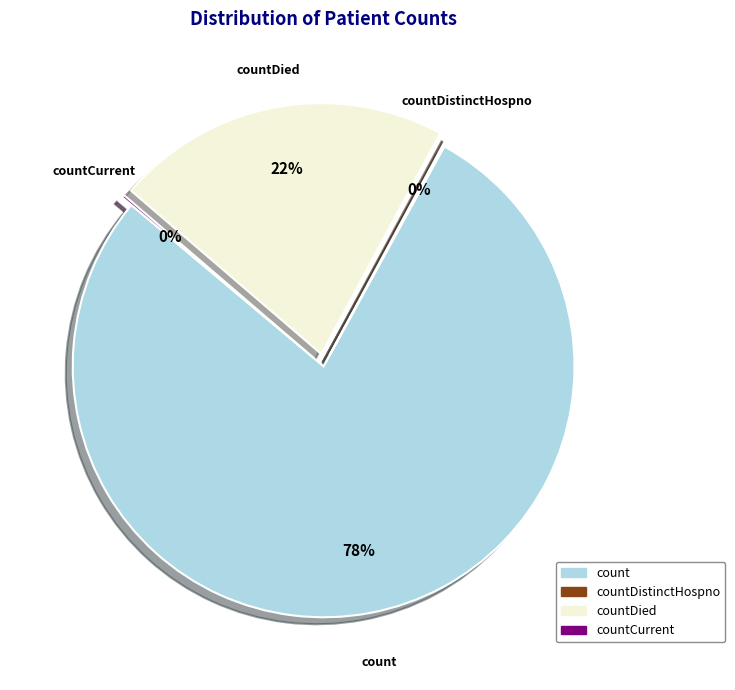

To the nearest percent, what is the average slice percentage?

25%